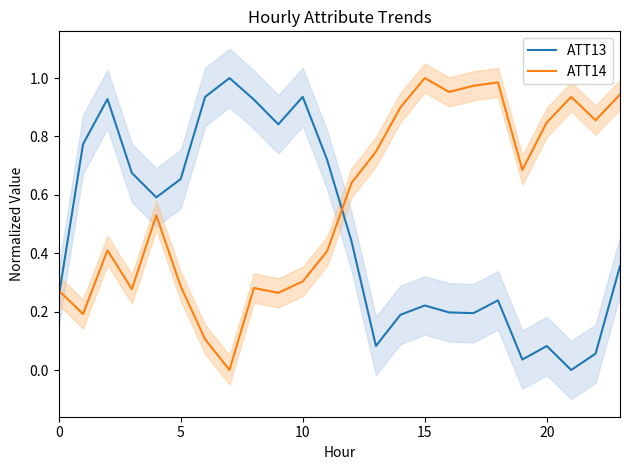

Rank the series by their maximum value, from highest to lowest.

ATT13, ATT14